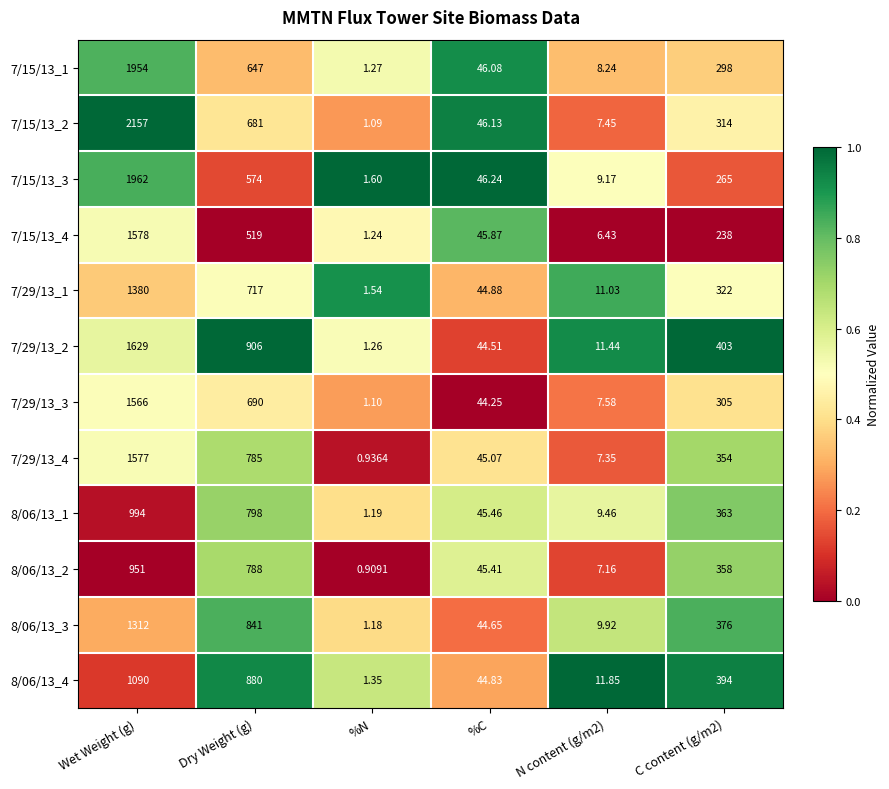

At which category is the sum across all series the highest?

Wet Weight (g)